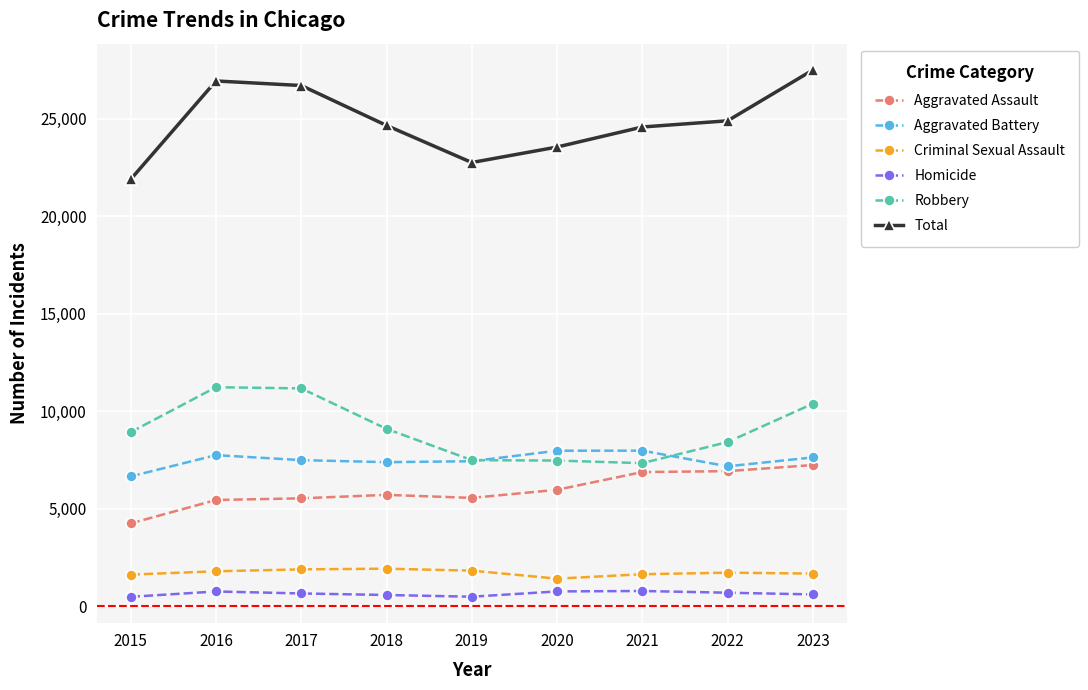

True or false: Robbery and Aggravated Battery cross at least once.

True